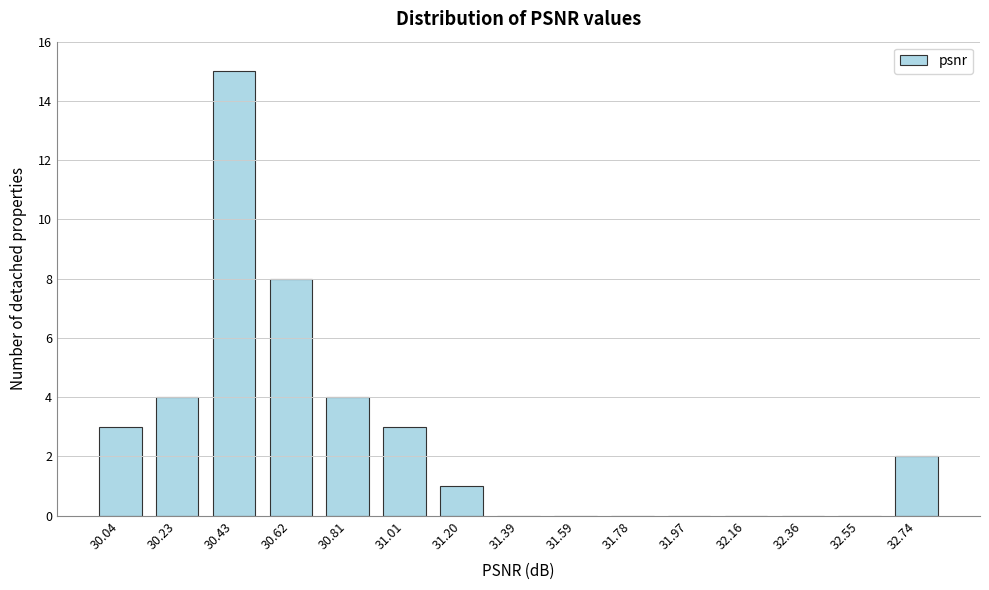

Reading right to left, list all the values displayed in this chart.

32.74=2	32.55=0	32.36=0	32.16=0	31.97=0	31.78=0	31.59=0	31.39=0	31.20=1	31.01=3	30.81=4	30.62=8	30.43=15	30.23=4	30.04=3